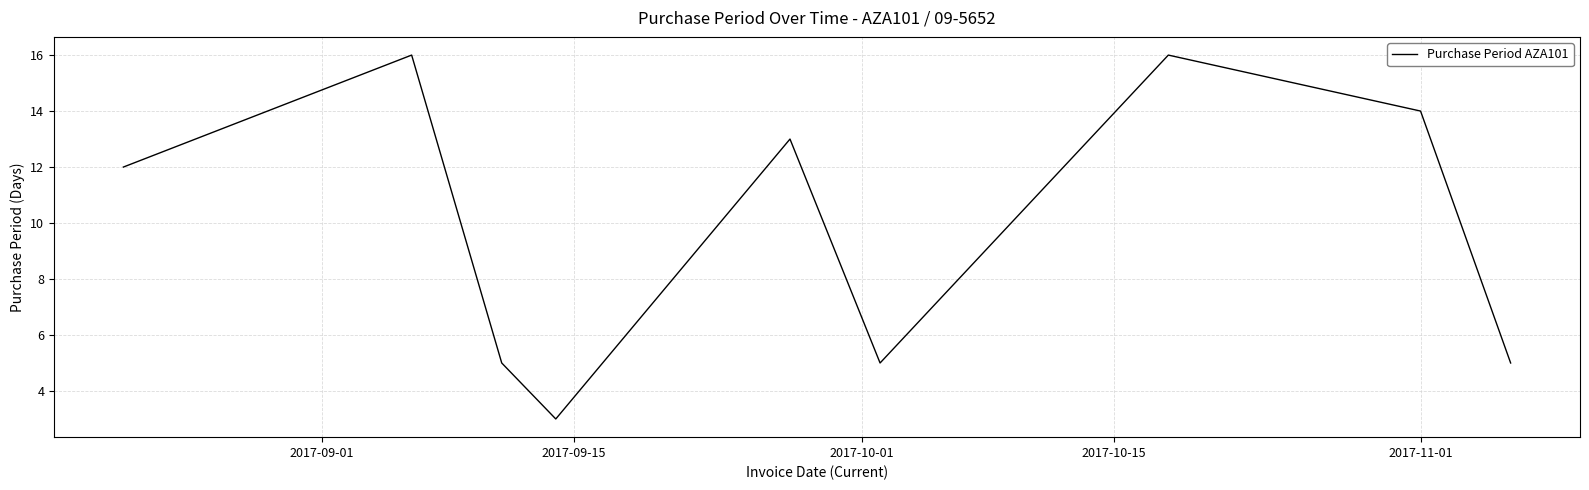

What is the greatest value displayed?

16